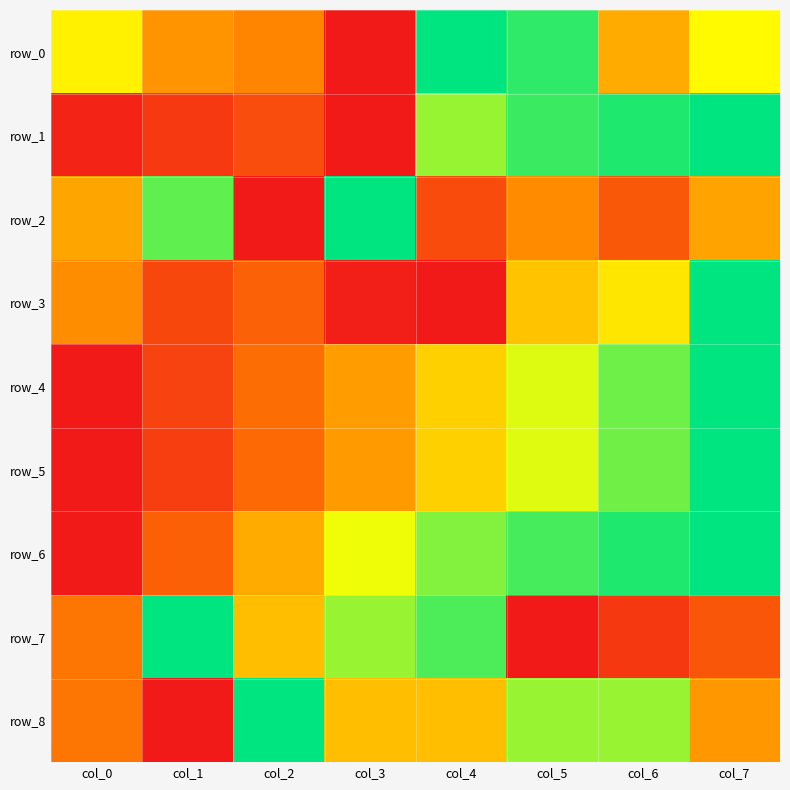

Which series has the largest total across all categories?

row_6